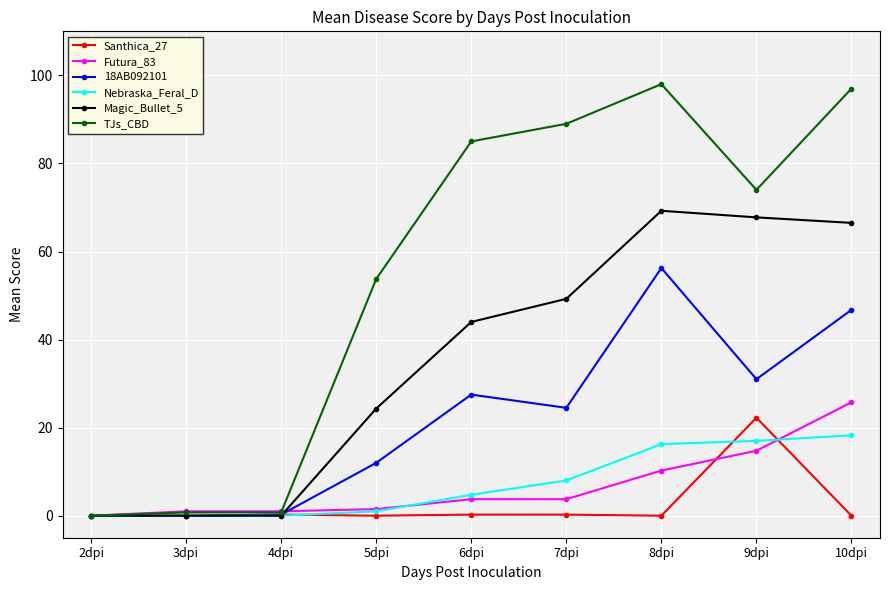

What is the label of the 6th point from the right?

5dpi